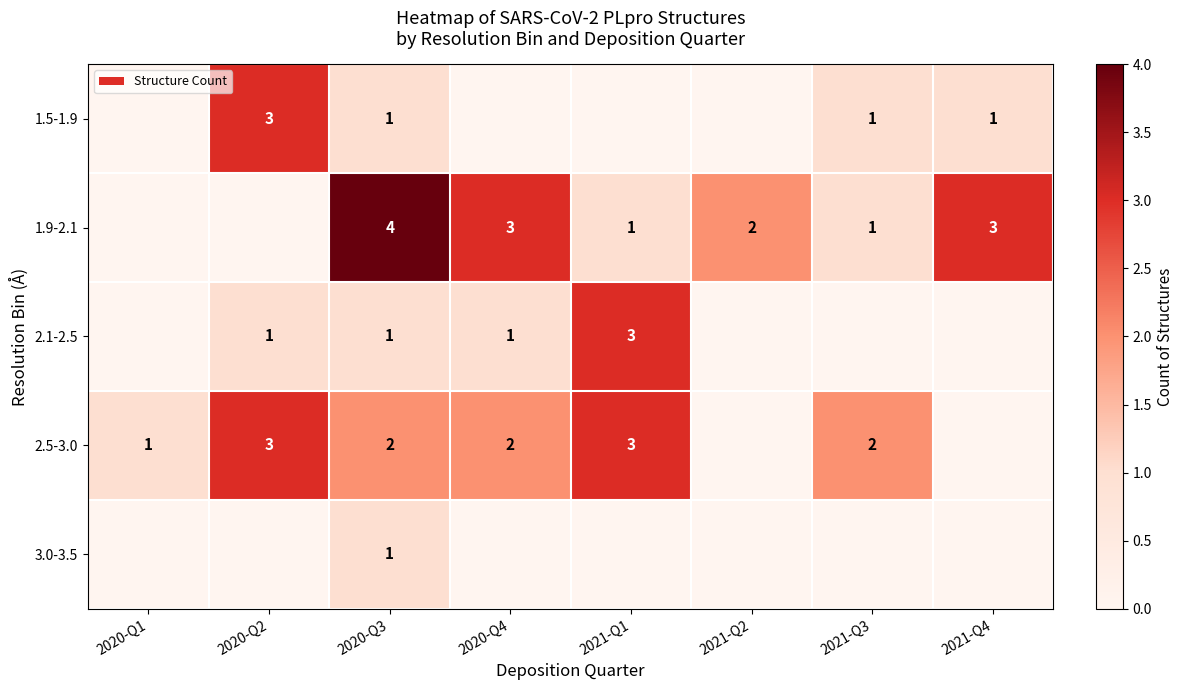

Which category has the highest value across all series?

2020-Q3